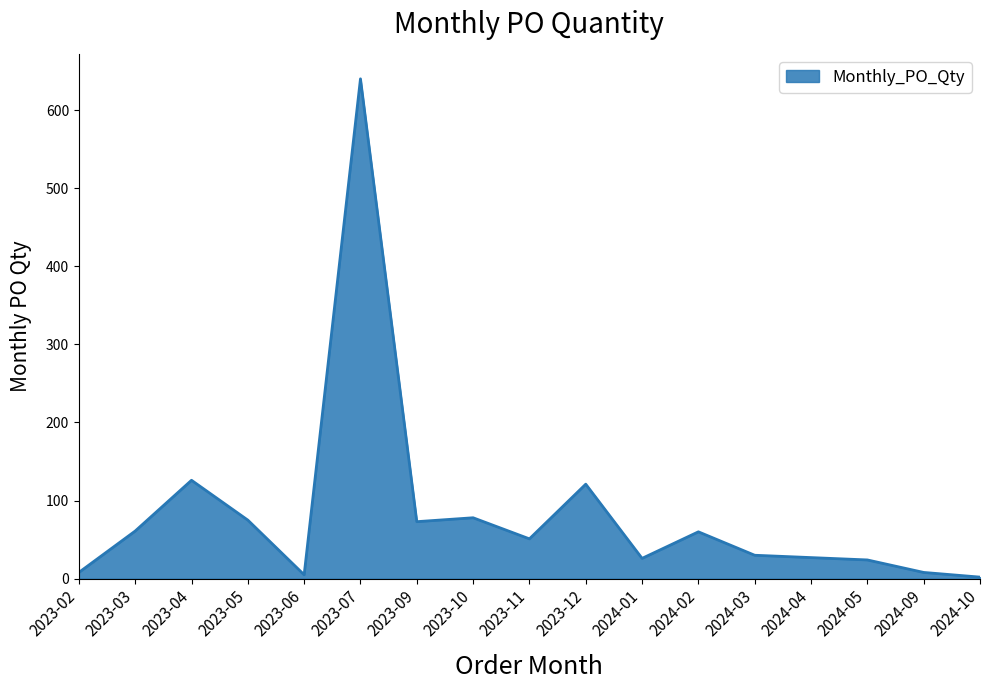

Is it true that the value at 2023-05 is 40?

False